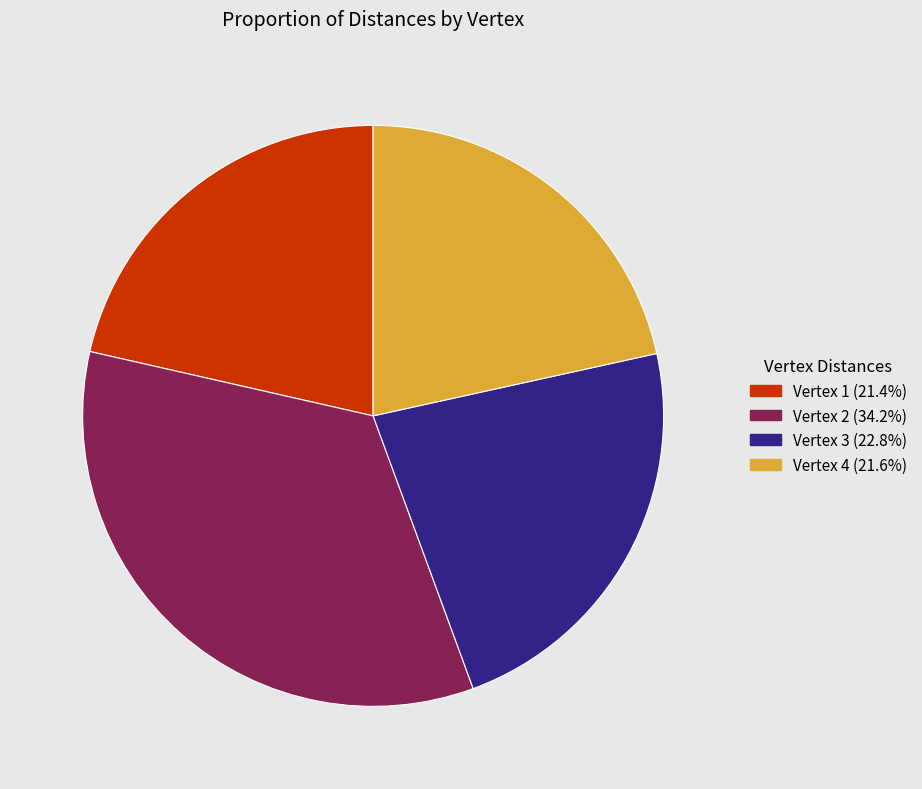

Is there any slice that represents more than half of the pie?

No